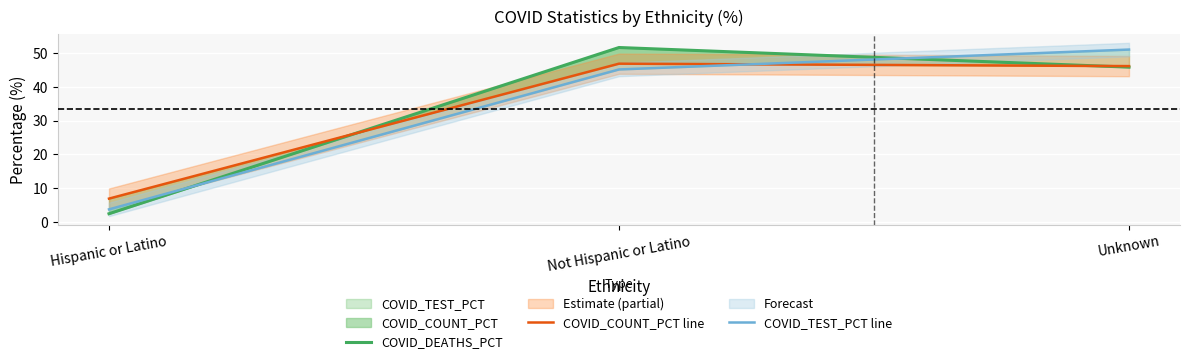

The COVID_COUNT_PCT line series shows 14.5 at Unknown. True or false?

False